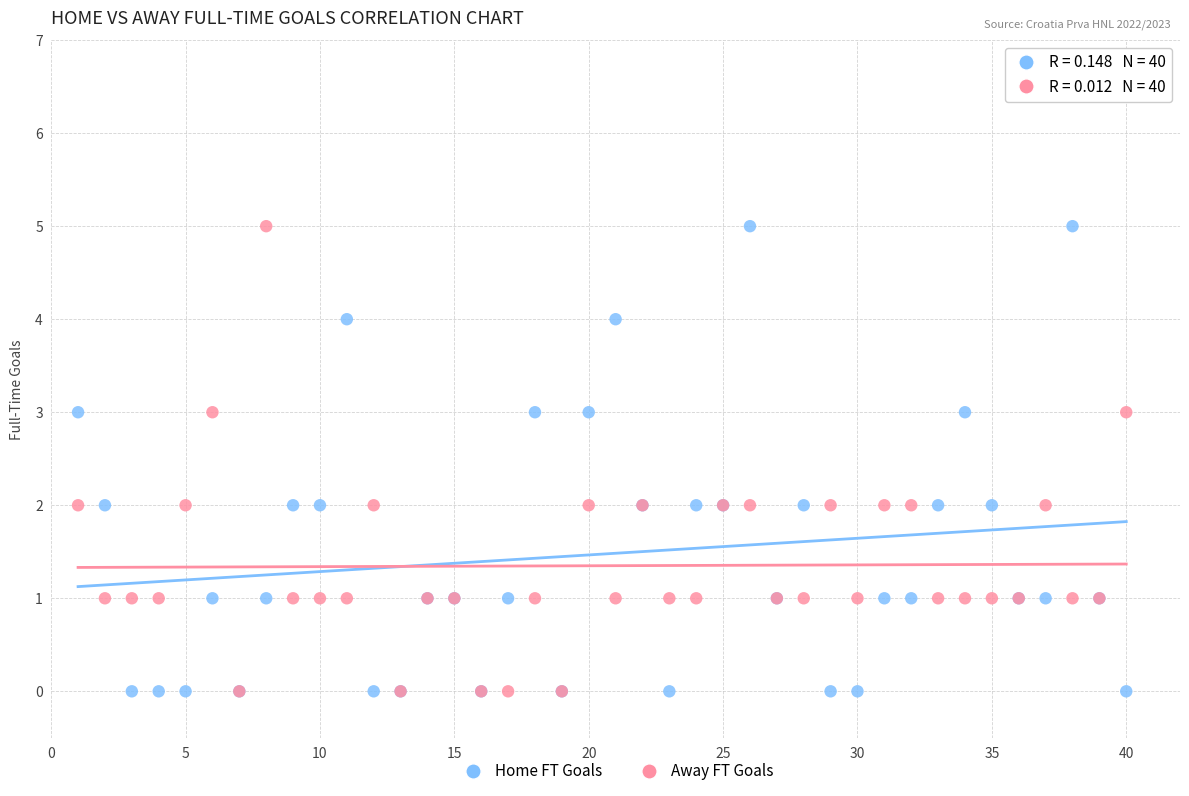

What are all the series names shown in the legend?

Home FT Goals, Away FT Goals